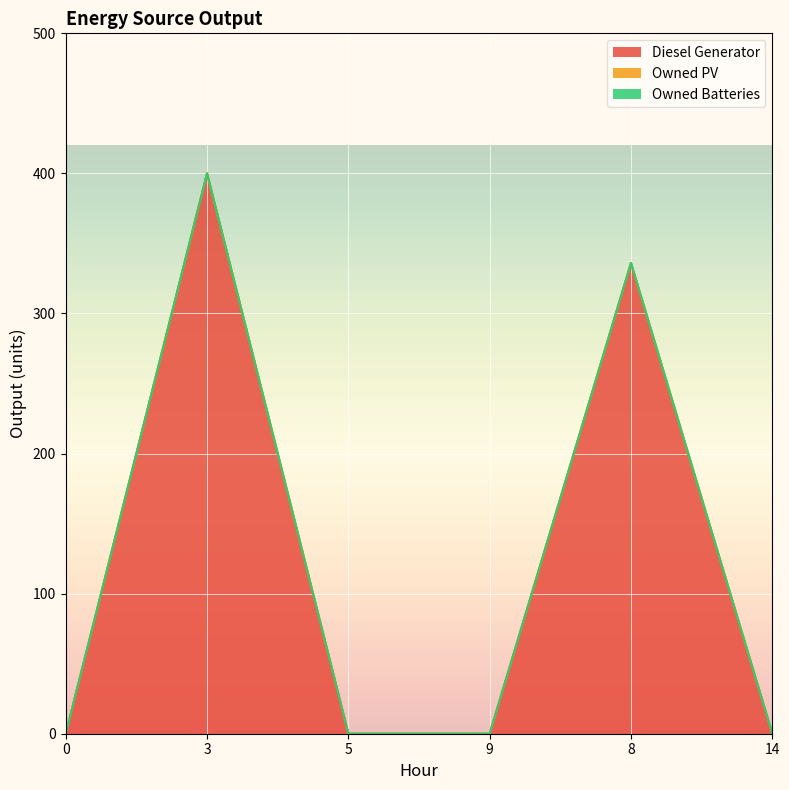

How many positive values does the Diesel Generator series have?

2